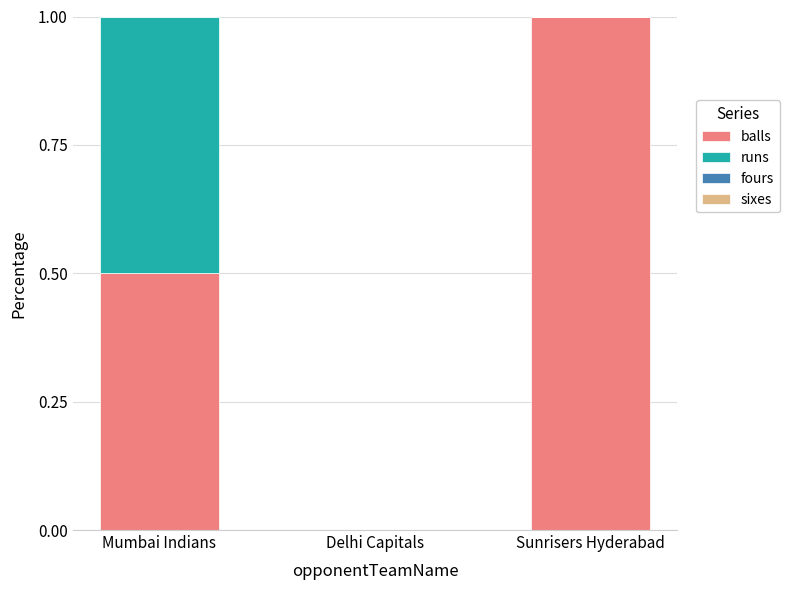

What is the total value across all series at Mumbai Indians?

1.0